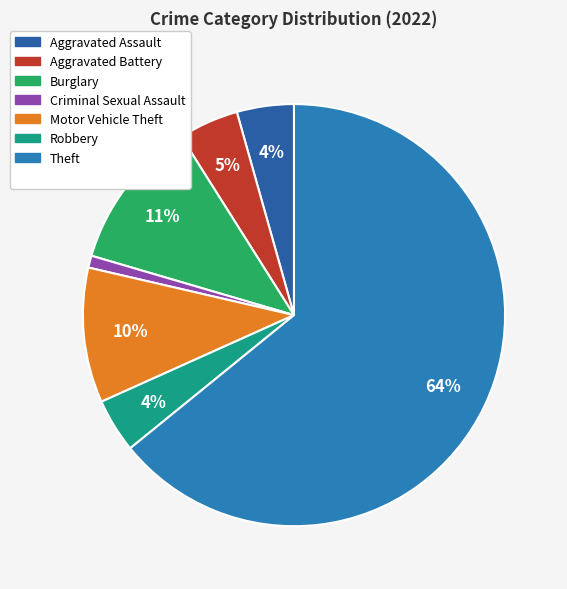

Which slice represents more than half of the pie?

Theft